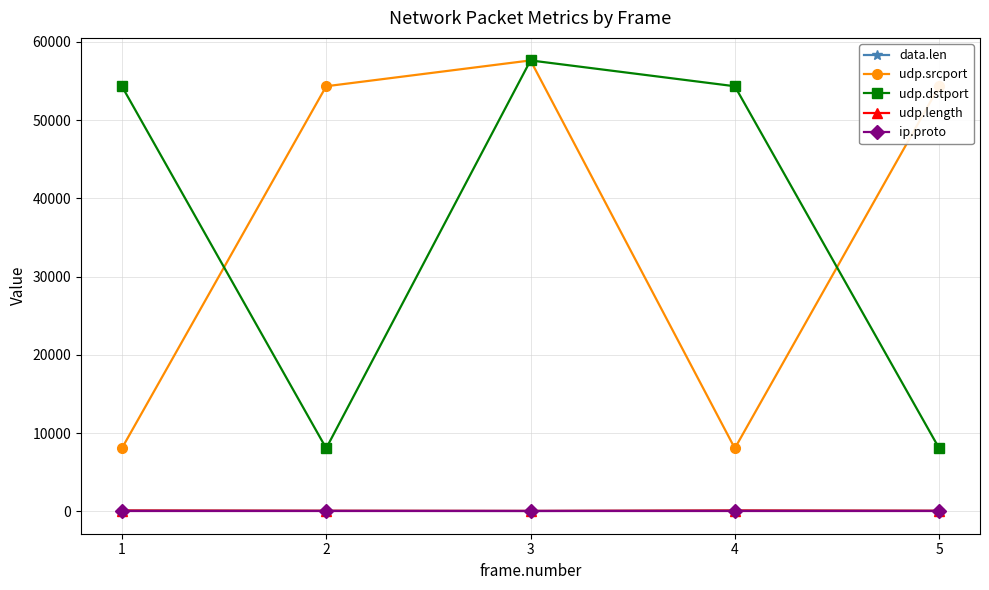

How many distinct data groups are displayed?

5